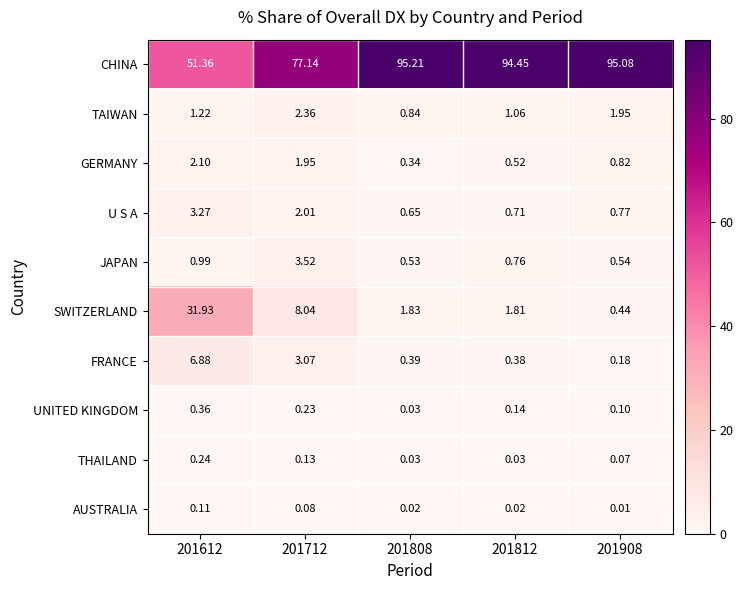

List the series in order of their peak value, lowest first.

AUSTRALIA, THAILAND, UNITED KINGDOM, GERMANY, TAIWAN, U S A, JAPAN, FRANCE, SWITZERLAND, CHINA